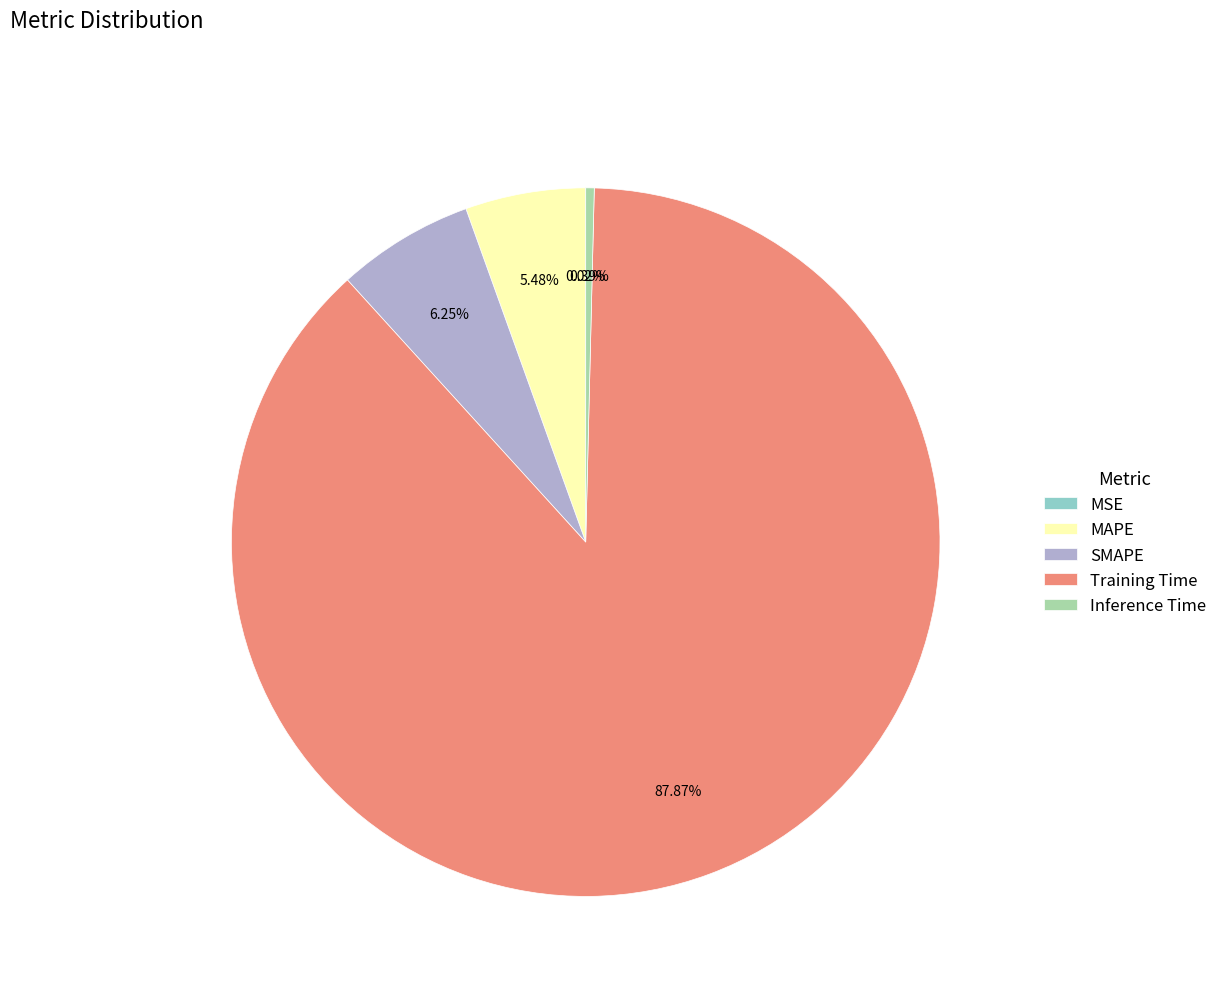

What is the largest slice in the pie chart?

Training Time